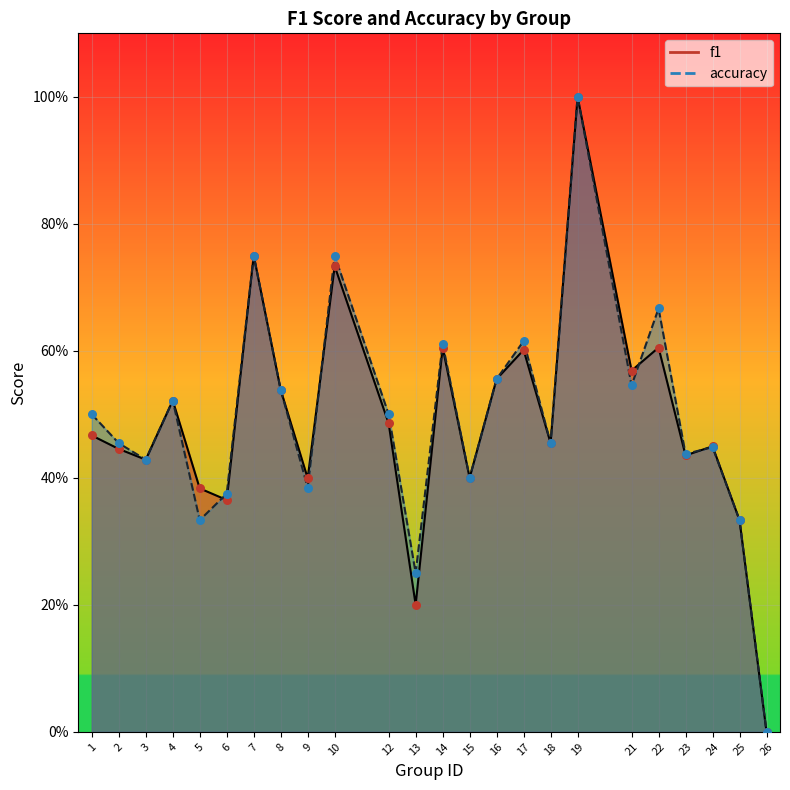

Which series contains the highest Y value?

f1